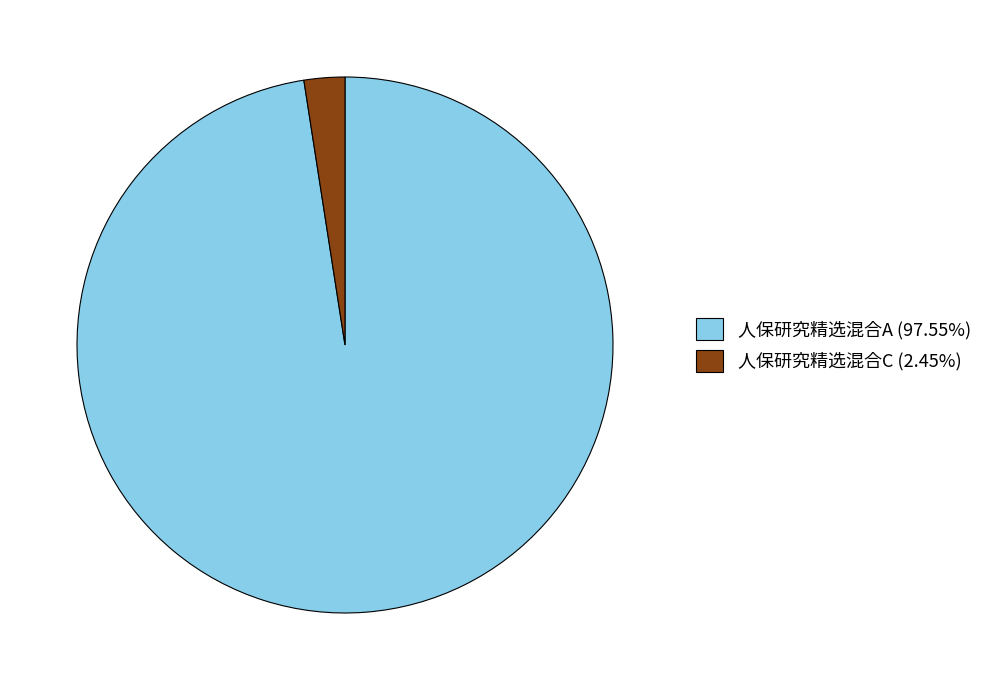

Count the number of slices in the pie.

2